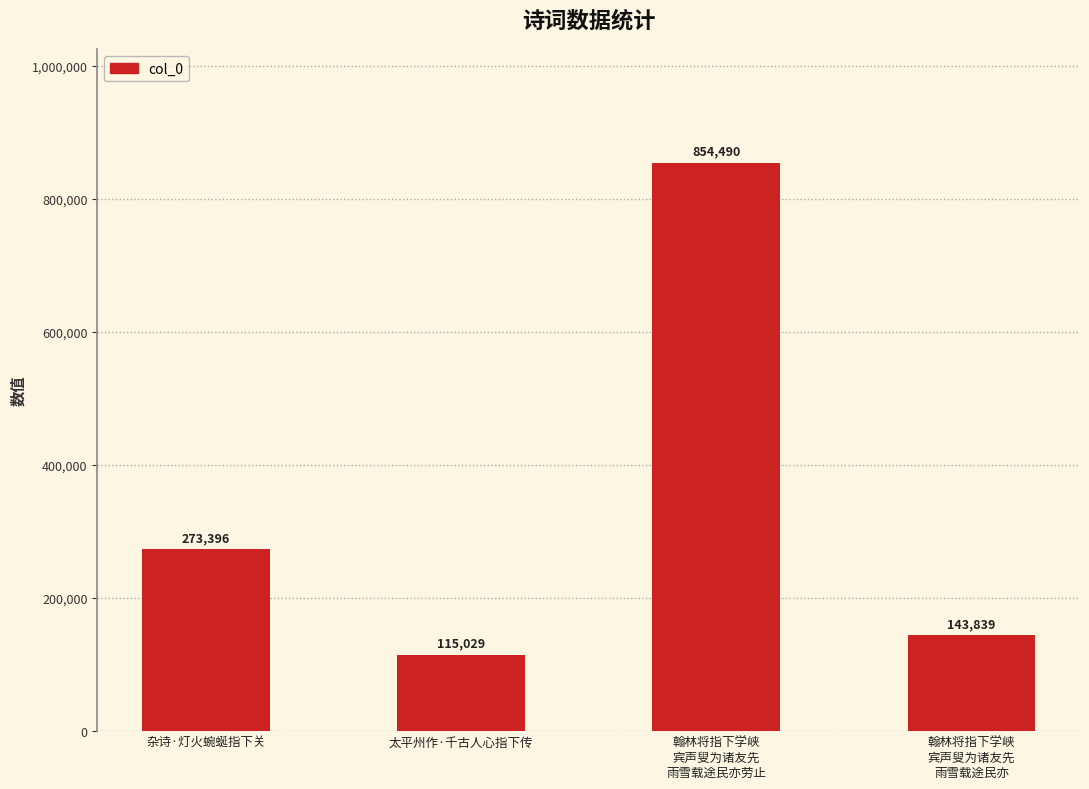

What is the maximum value shown in the chart?

854490